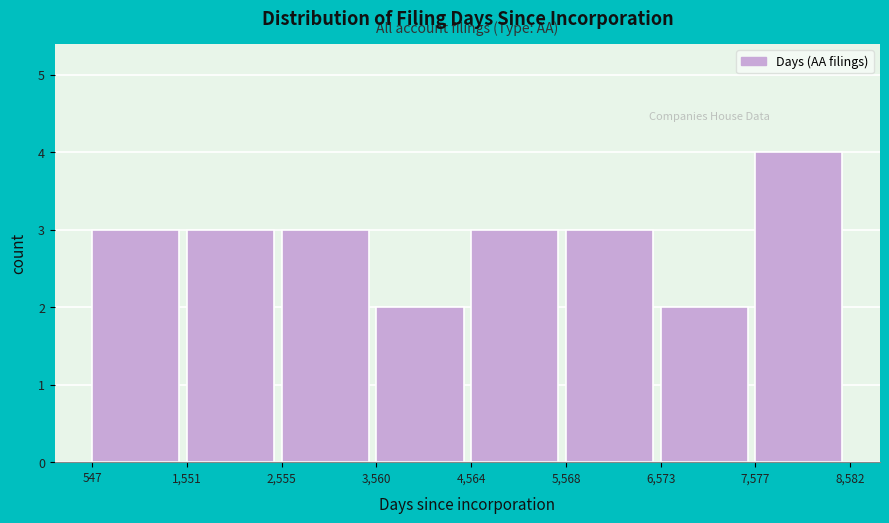

Which range on the x-axis has the tallest bar?

7,577 to 8,582